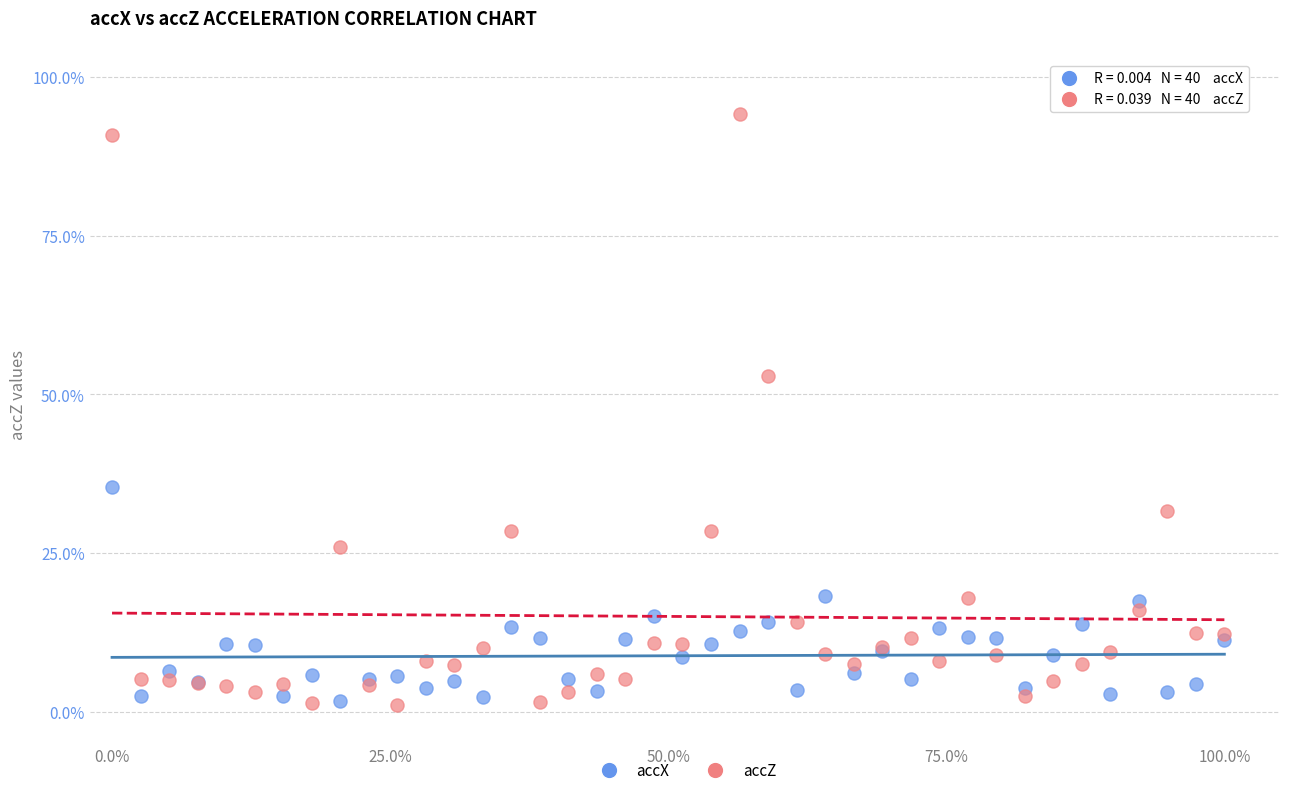

What are all the series names shown in the legend?

accX, accZ